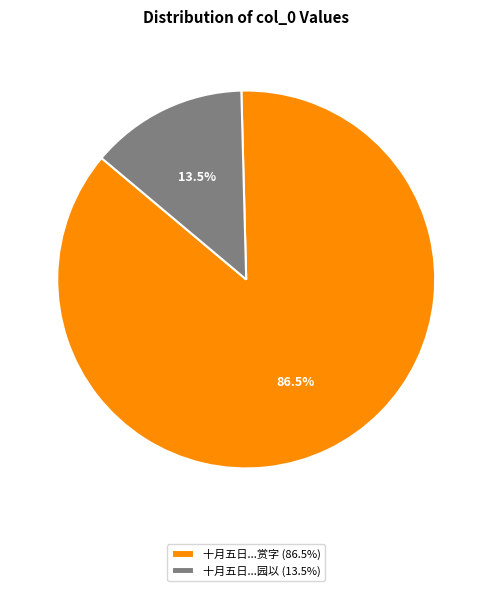

How many slices are in this pie chart?

2